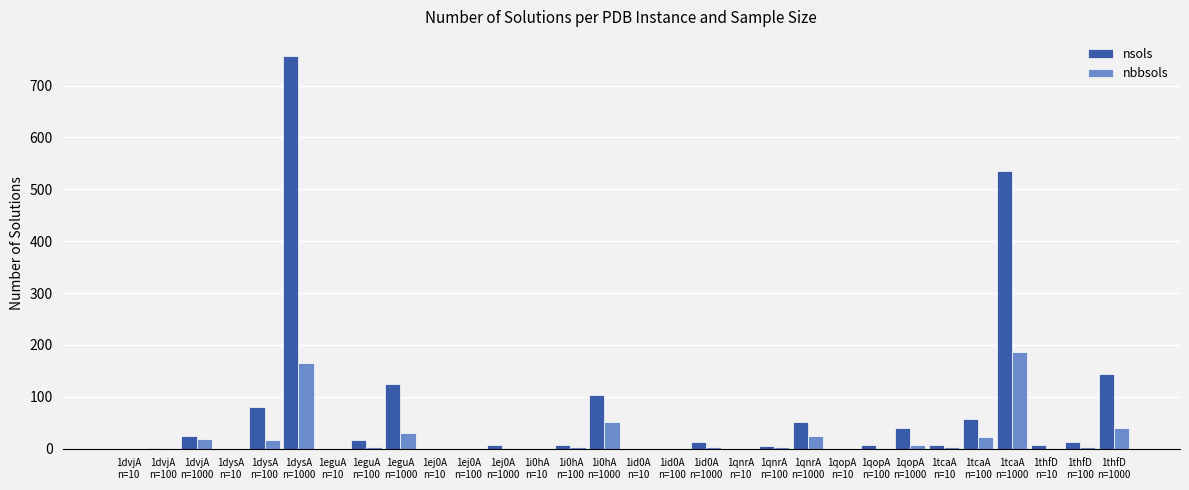

What is the maximum value shown in the chart?

756